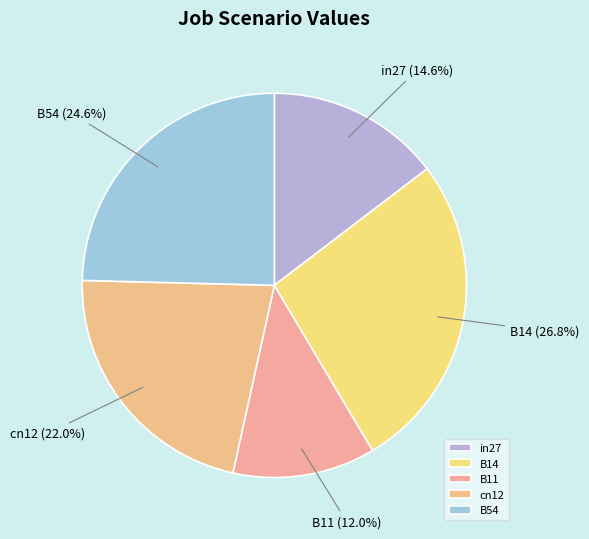

Which category has the smallest portion of the pie?

B11